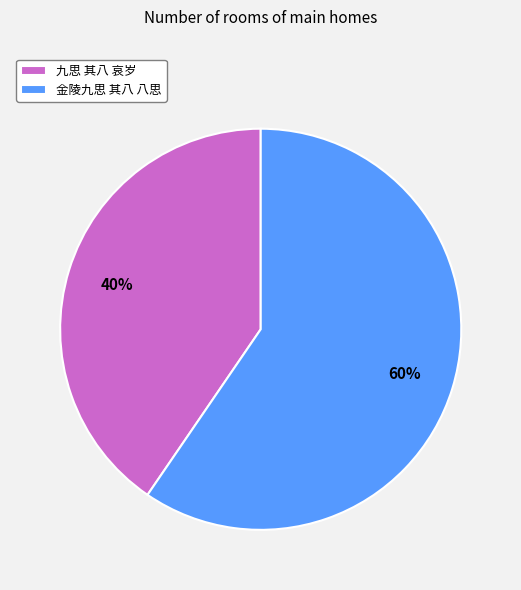

Between 九思 其八 哀岁 and 金陵九思 其八 八思, which is larger?

金陵九思 其八 八思